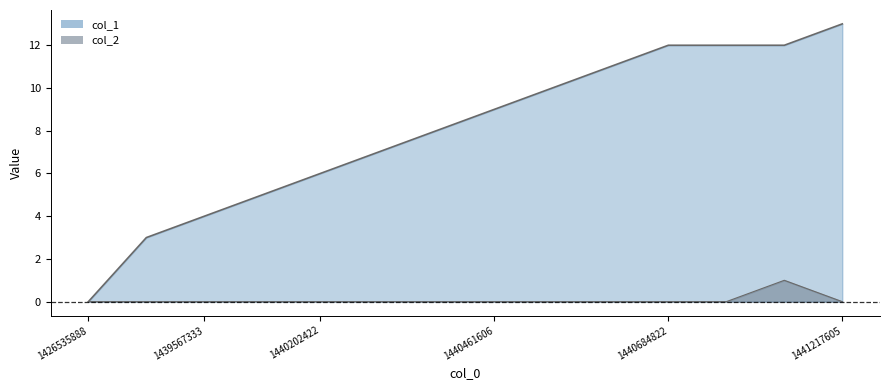

The value of col_2 at 1440893619 is 1. True or false?

True